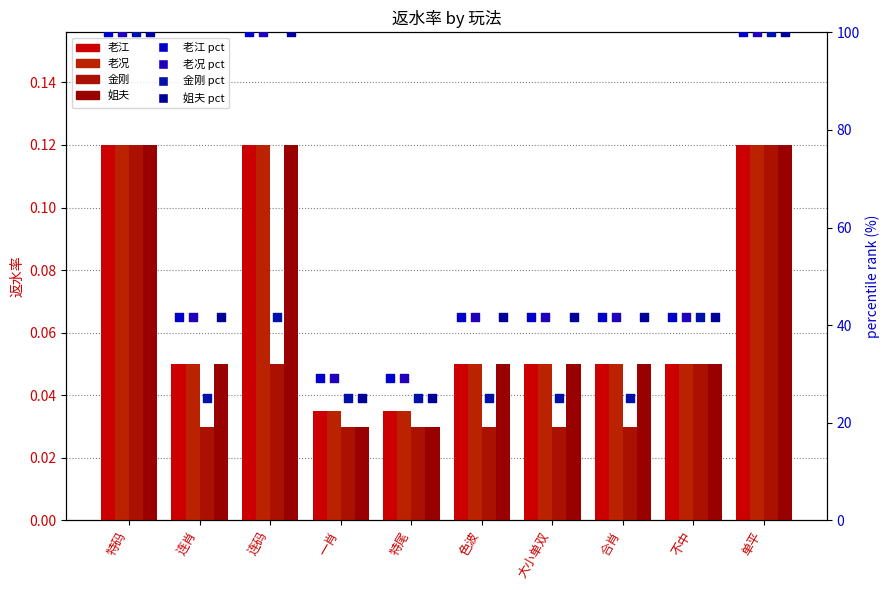

Which series contains the lowest Y value?

金刚